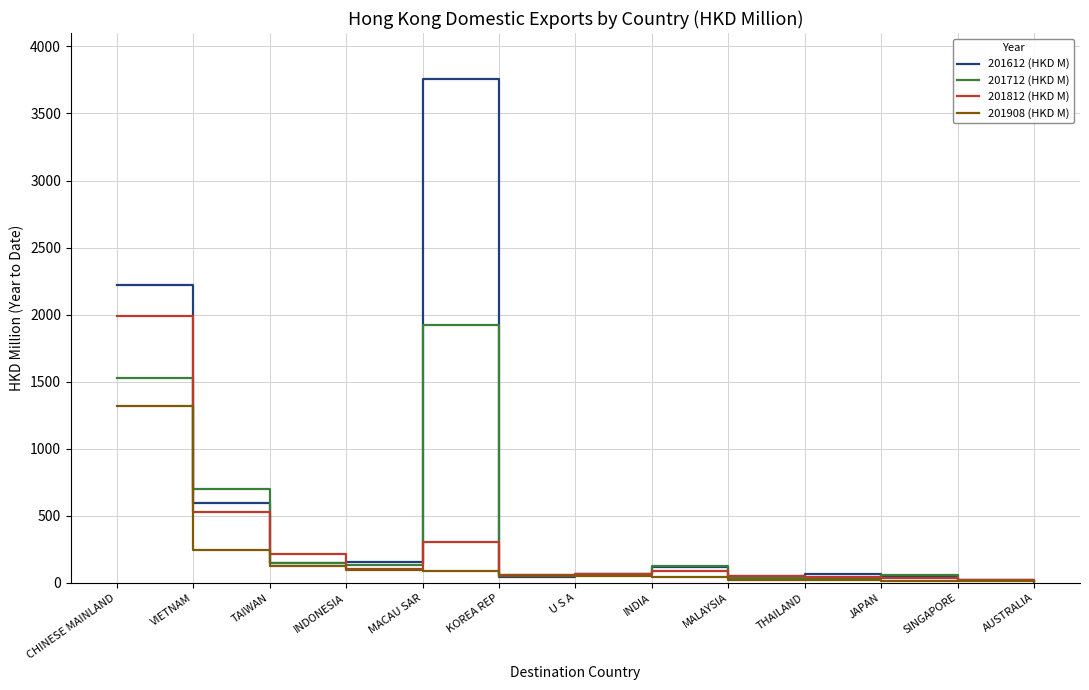

How many values in the 201908 (HKD M) series are below 49?

6